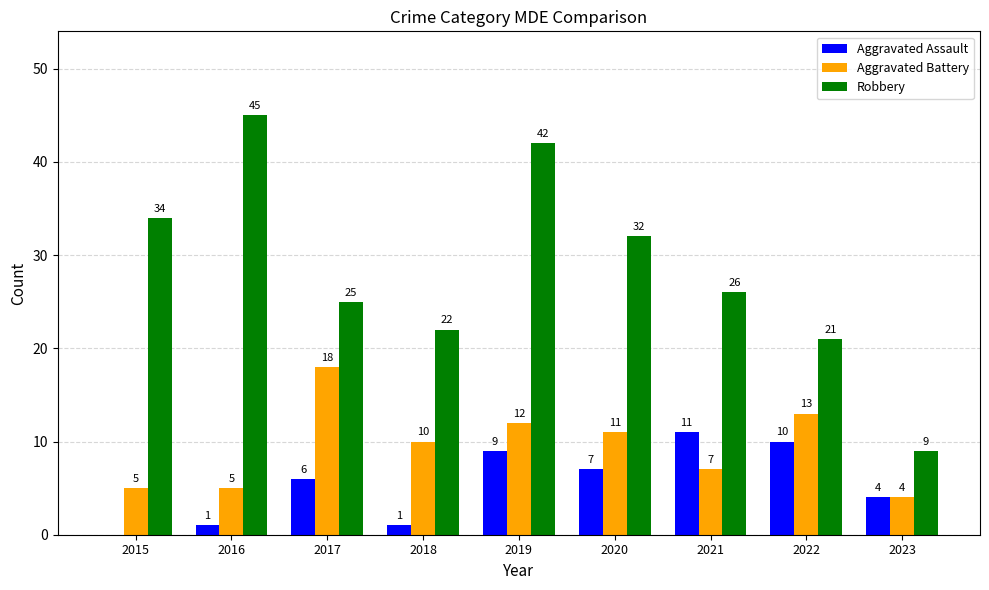

Reading left to right, extract all data points from this chart.

Aggravated Assault: 2015=0	2016=1	2017=6	2018=1	2019=9	2020=7	2021=11	2022=10	2023=4
Aggravated Battery: 2015=5	2016=5	2017=18	2018=10	2019=12	2020=11	2021=7	2022=13	2023=4
Robbery: 2015=34	2016=45	2017=25	2018=22	2019=42	2020=32	2021=26	2022=21	2023=9